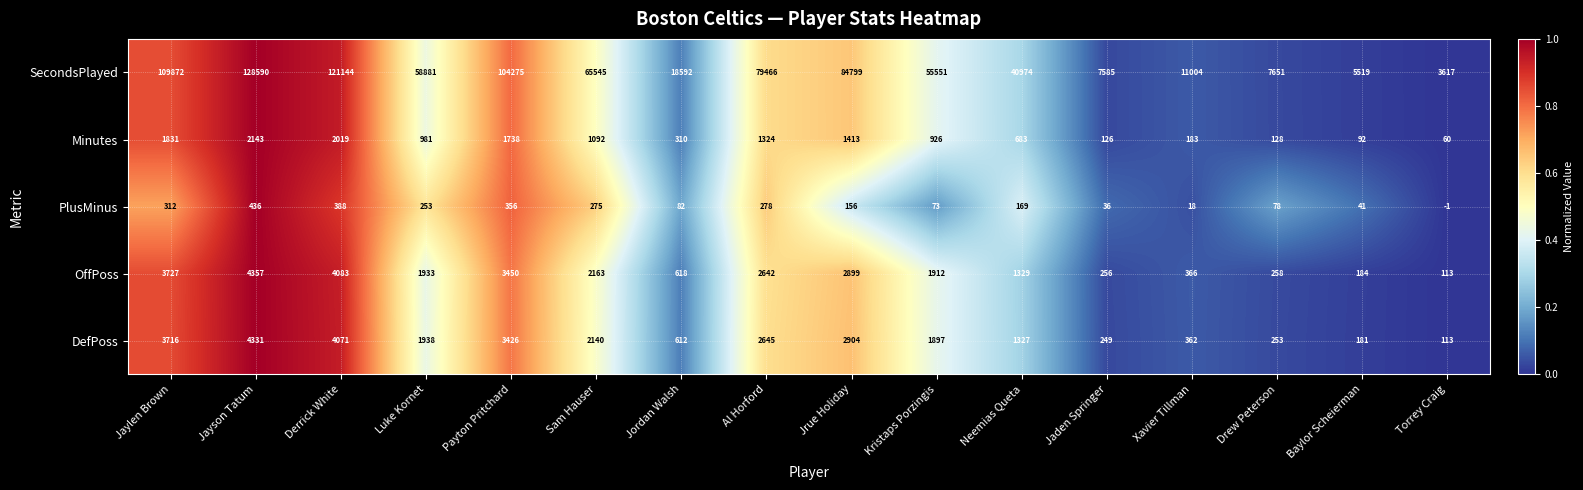

At how many categories does at least one series exceed 0?

16